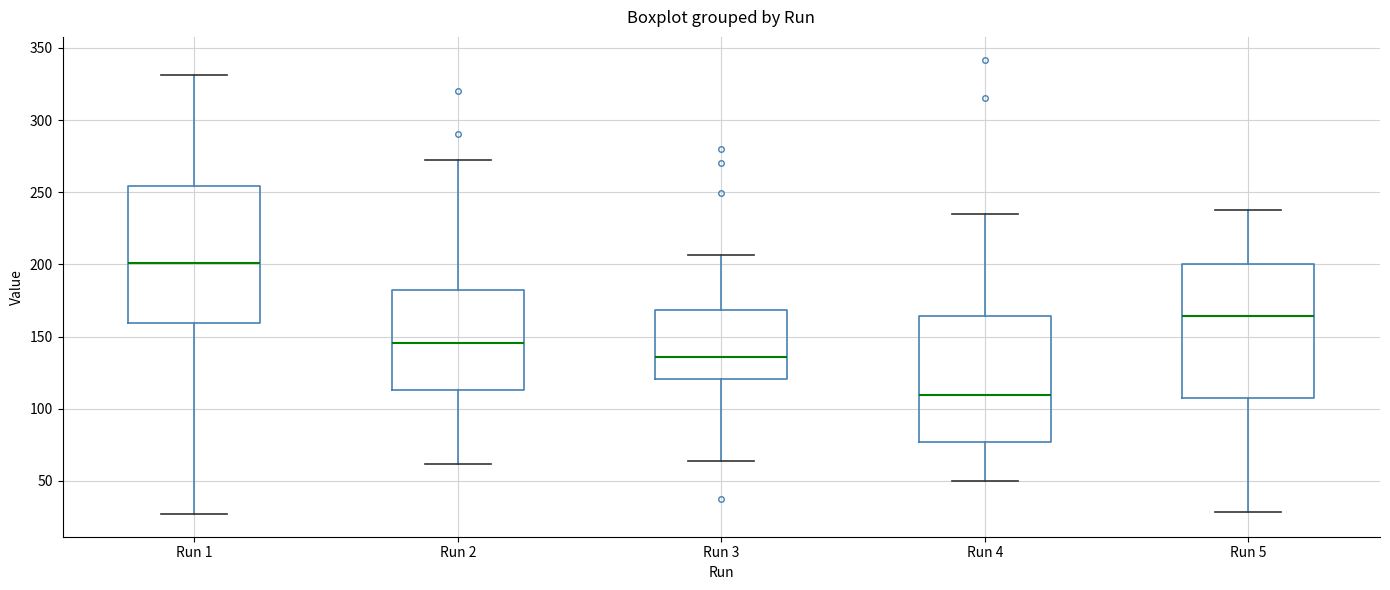

Where does the upper whisker of the box for Run 3 end on the y-axis? The values are not printed on the chart, so give them approximately, as read against the axis.

205